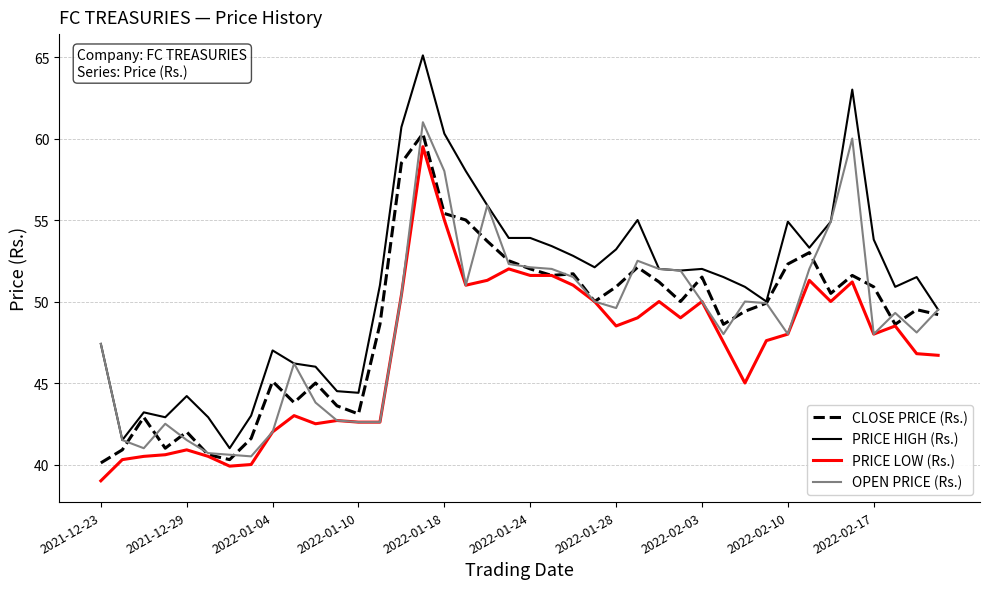

Which series has the largest total across all categories?

PRICE HIGH (Rs.)